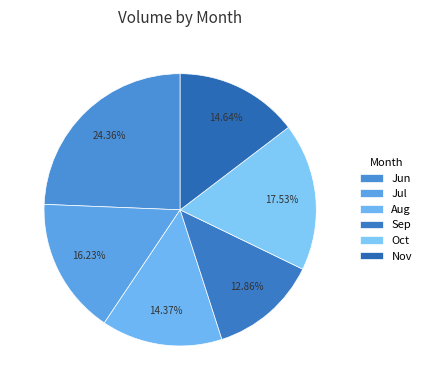

Is there any slice that represents more than half of the pie?

No